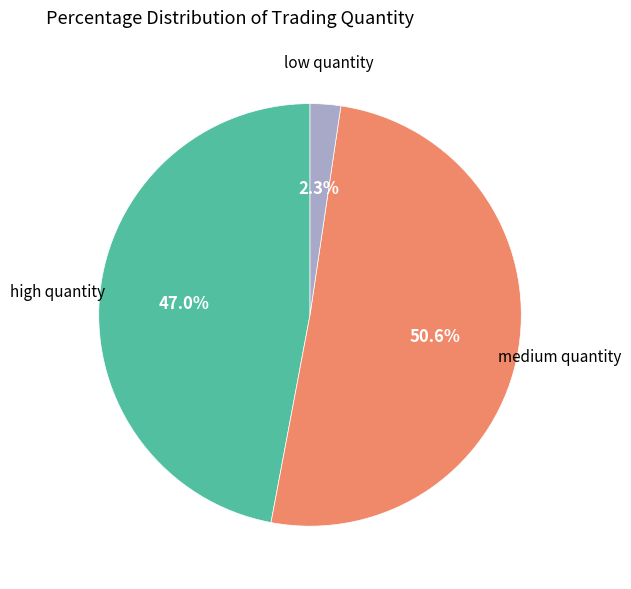

Is there any slice that represents more than half of the pie?

Yes